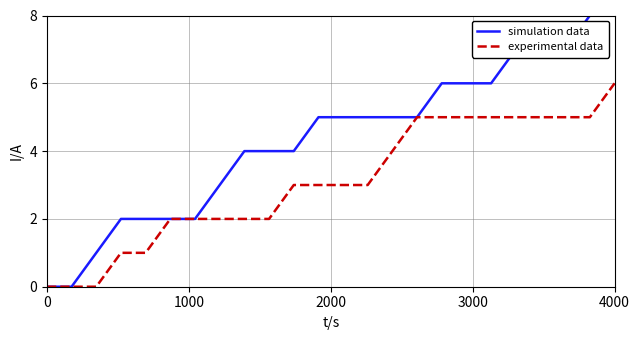

Which series has the largest total across all categories?

simulation data